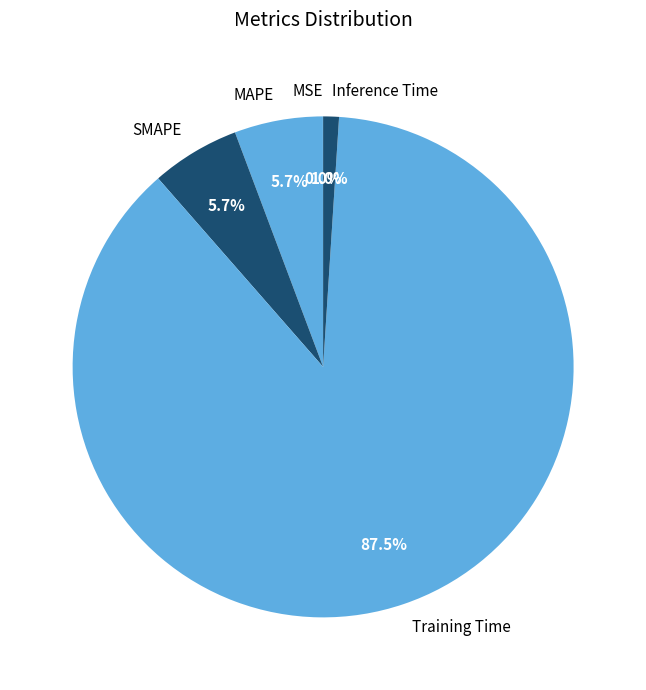

Combined, what portion of the pie is MAPE and SMAPE?

11.4%